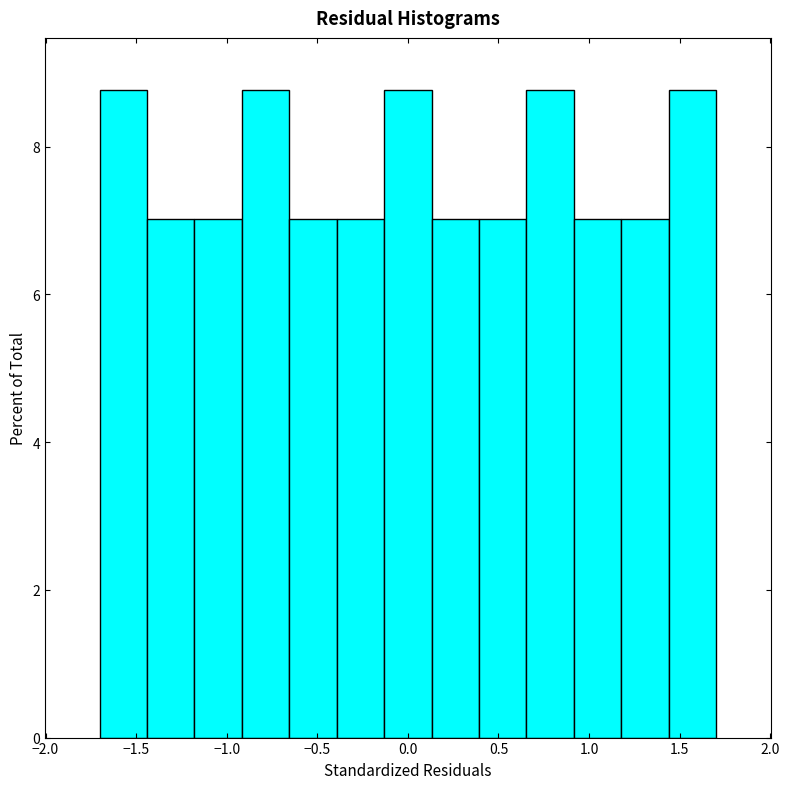

Reading left to right, transcribe this chart: for each bar, give the range it covers on the x-axis and its height. Neither the bar edges nor the heights are printed on the chart, so give them approximately, as read against the axes.

-1.70 to -1.45: 8.8
-1.45 to -1.20: 7.0
-1.20 to -0.90: 7.0
-0.90 to -0.65: 8.8
-0.65 to -0.40: 7.0
-0.40 to -0.15: 7.0
-0.15 to 0.15: 8.8
0.15 to 0.40: 7.0
0.40 to 0.65: 7.0
0.65 to 0.90: 8.8
0.90 to 1.20: 7.0
1.20 to 1.45: 7.0
1.45 to 1.70: 8.8